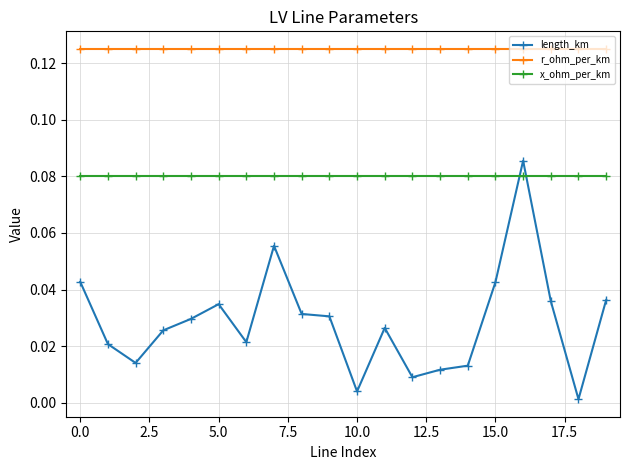

Is this an area chart (filled region under the line)?

No